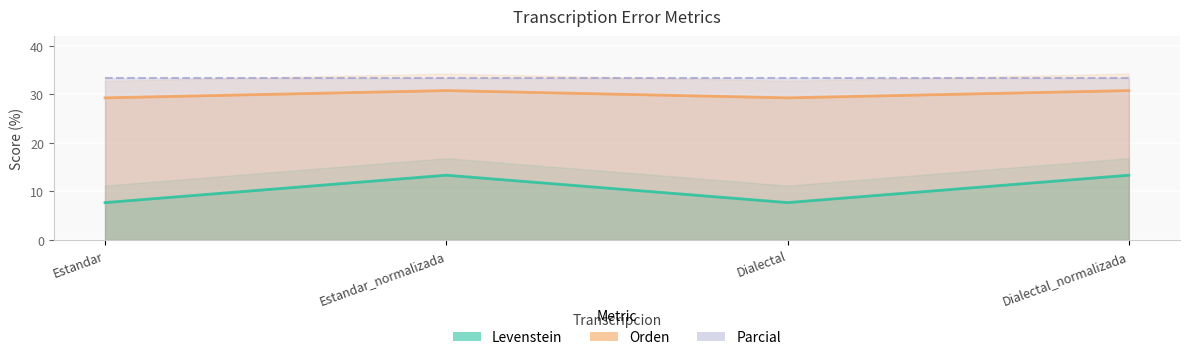

True or false: Orden and Levenstein cross at least once.

False